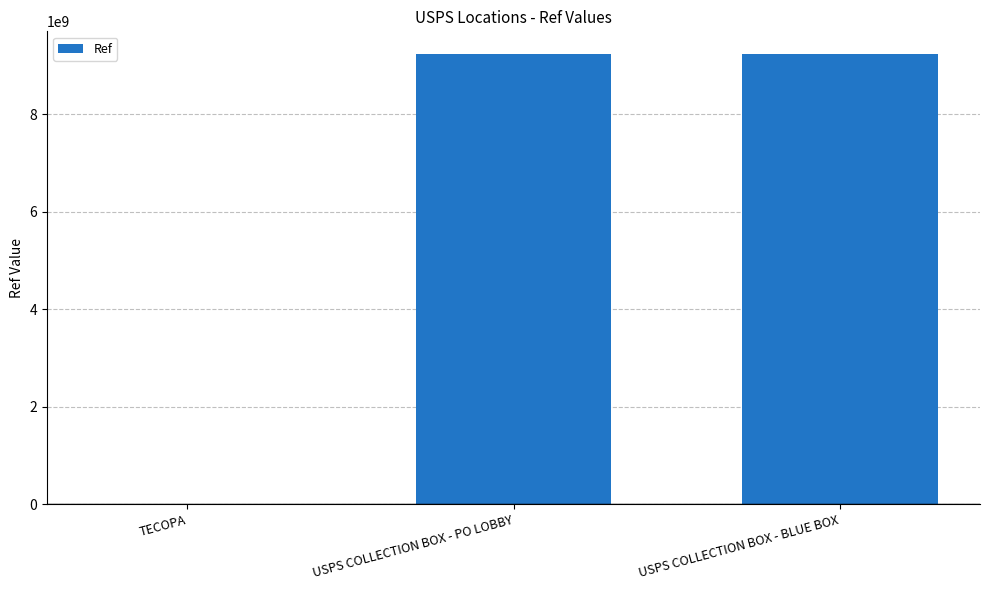

What is the greatest value displayed?

9238900003